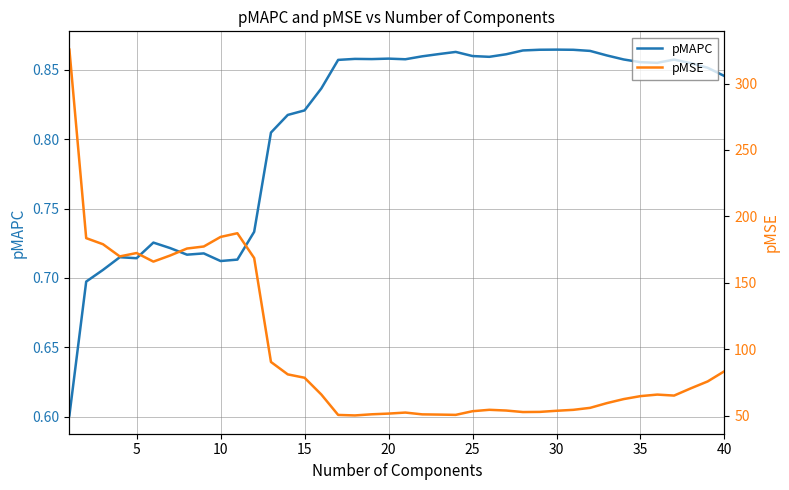

Reading right to left, what are all the values shown in this chart?

pMAPC: 0.8	0.9	0.9	0.9	0.9	0.9	0.9	0.9	0.9	0.9	0.9	0.9	0.9	0.9	0.9	0.9	0.9	0.9	0.9	0.9	0.9	0.9	0.9	0.9	0.8	0.8	0.8	0.8	0.7	0.7	0.7	0.7	0.7	0.7	0.7	0.7	0.7	0.7	0.7	0.6
pMSE: 83.5	75.8	70.6	65.2	65.9	64.7	62.5	59.5	55.9	54.4	53.7	52.9	52.8	53.9	54.4	53.4	50.6	50.8	51.0	52.4	51.6	51.1	50.2	50.6	65.9	78.6	81.1	90.5	168.7	187.3	184.6	177.3	175.8	170.6	166.0	172.4	169.9	179.1	183.6	325.5